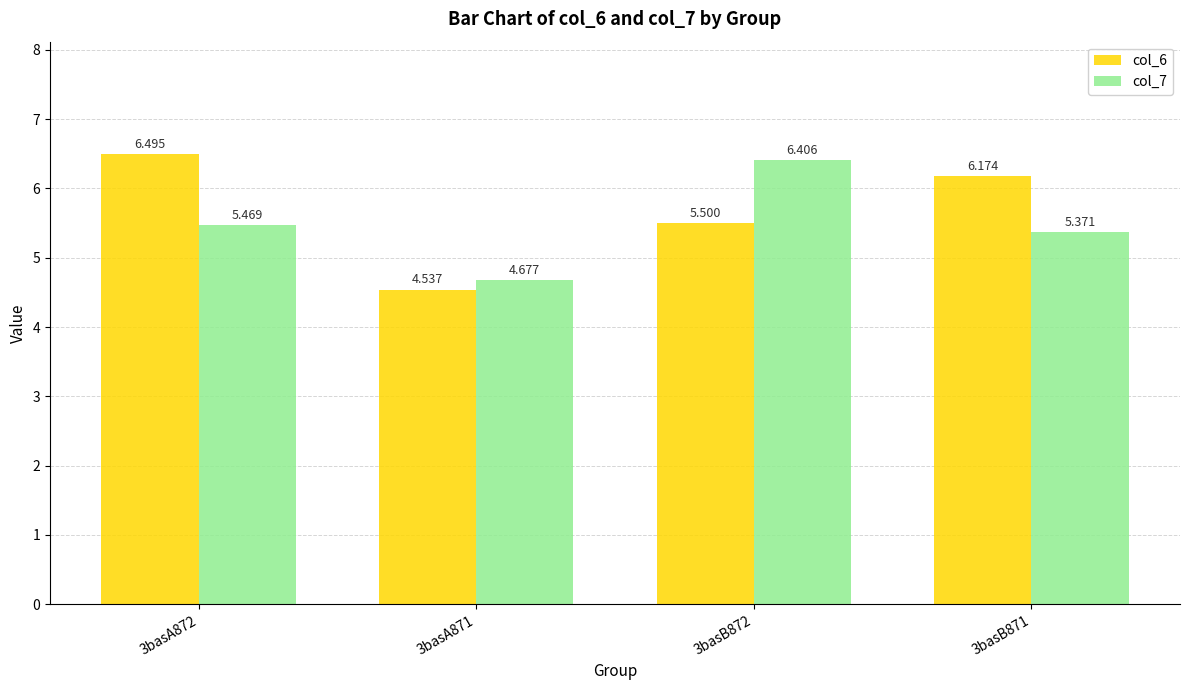

What is the value of the col_7 bar at the 2nd from the left?

4.7